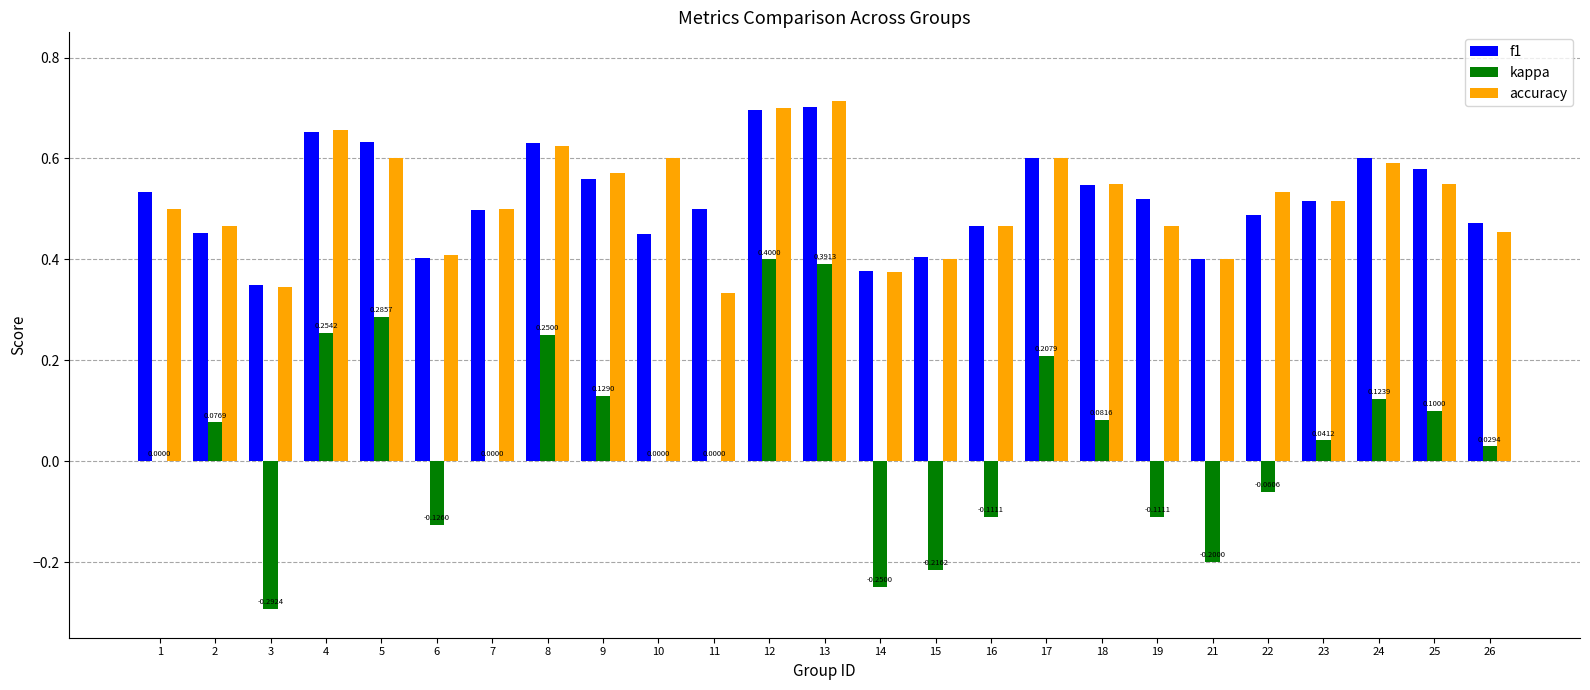

Where is f1 nearest to the value 0?

3